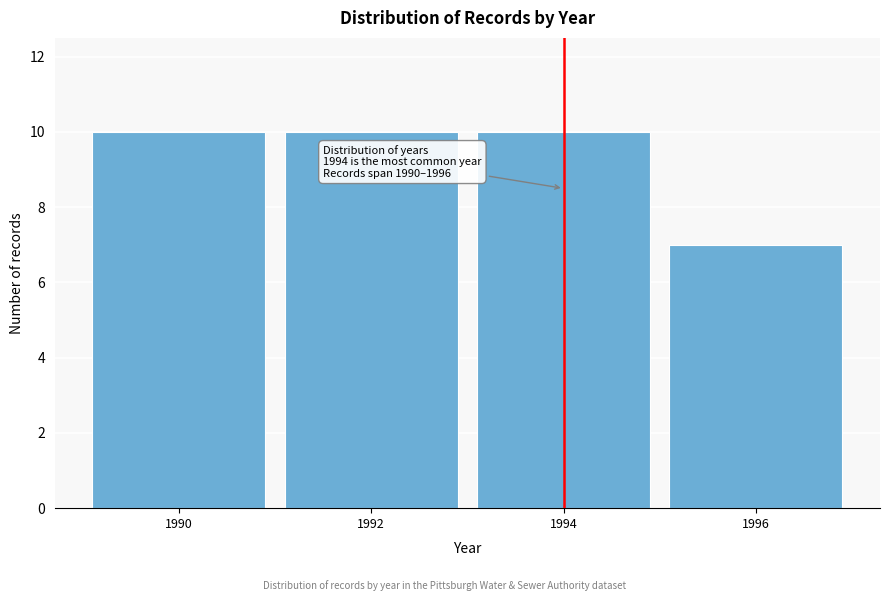

Reading left to right, extract all data points from this chart.

10	10	10	7